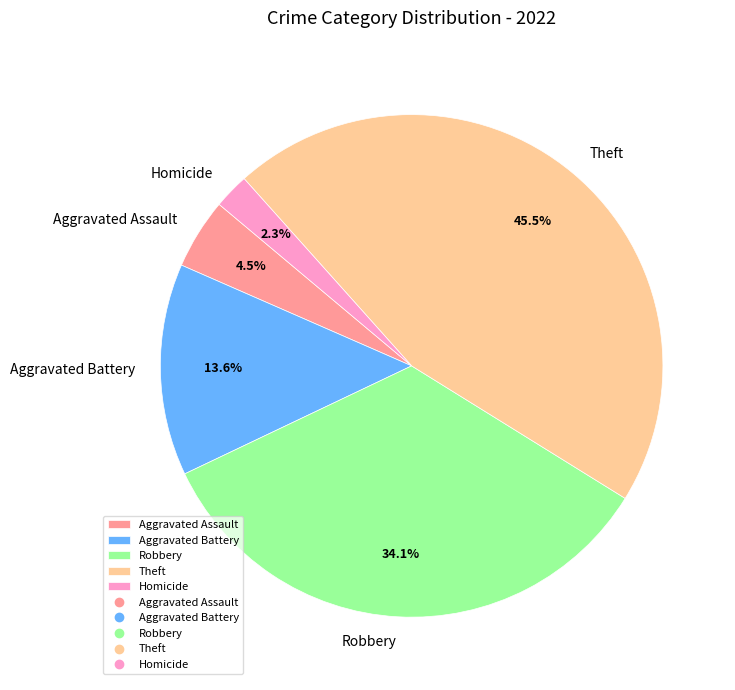

Which category has the smallest portion of the pie?

Homicide